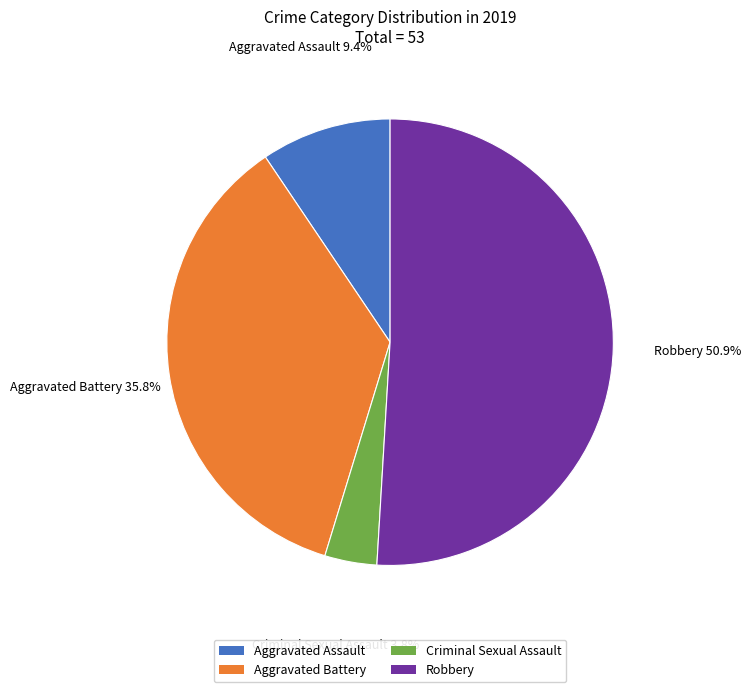

Approximately how many times larger is the value at Criminal Sexual Assault compared to Aggravated Assault?

0.4